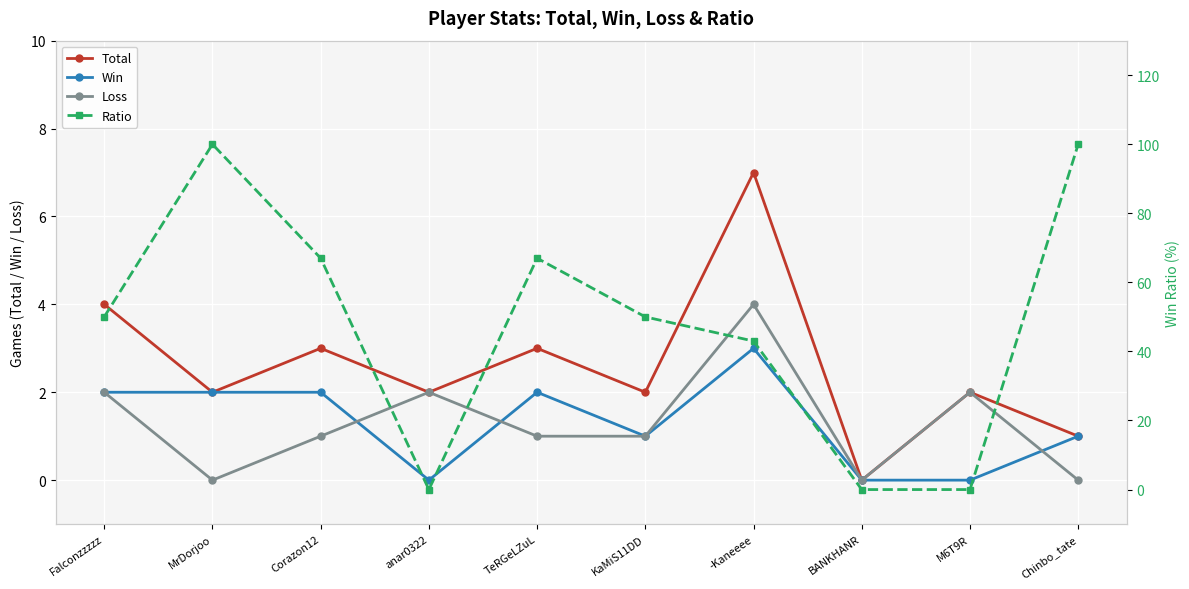

Reading right to left, what are all the values shown in this chart?

Total: 1	2	0	7	2	3	2	3	2	4
Win: 1	0	0	3	1	2	0	2	2	2
Loss: 0	2	0	4	1	1	2	1	0	2
Ratio: 100	0	0	43	50	67	0	67	100	50